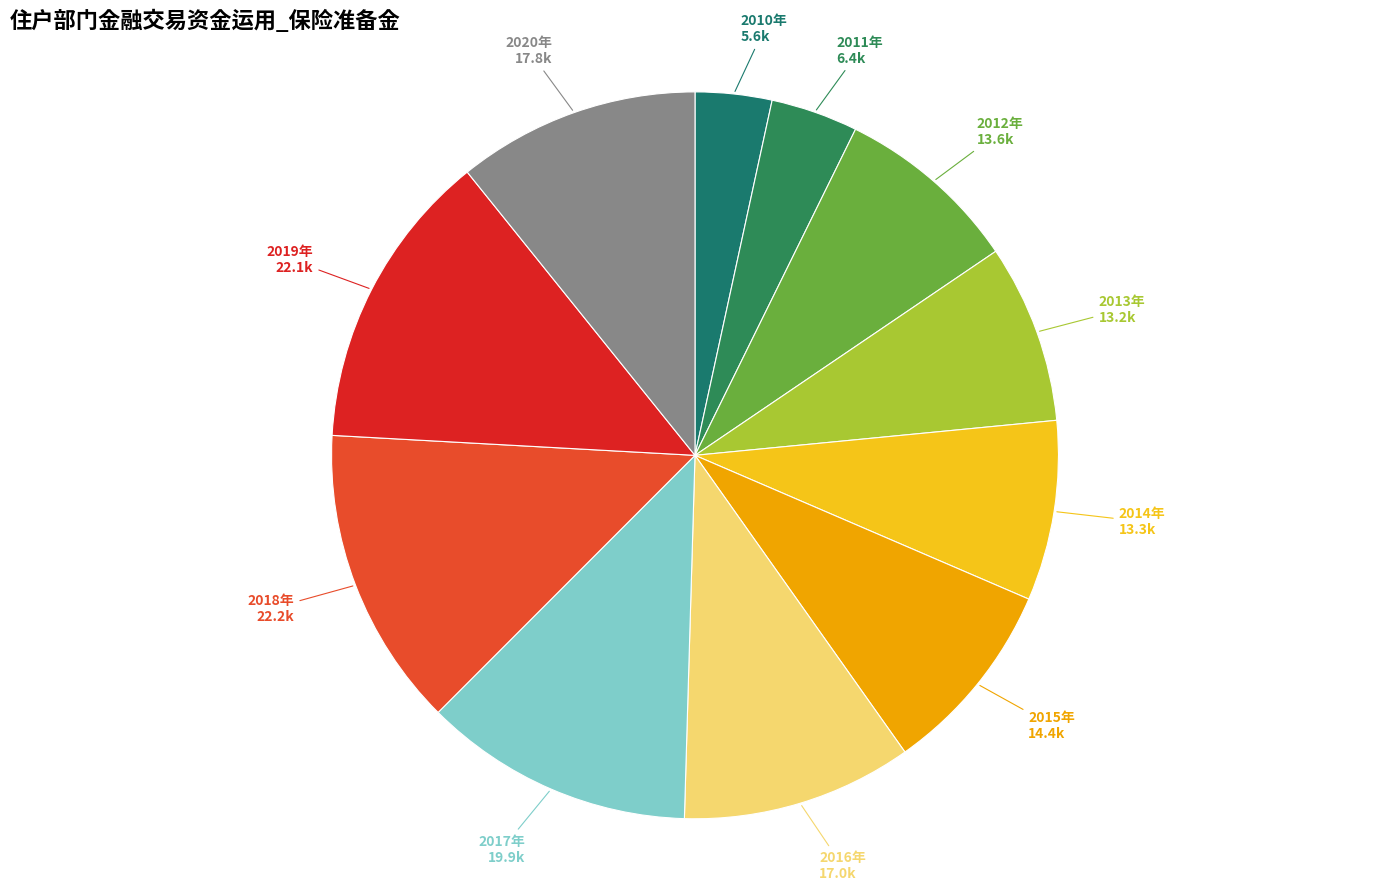

Which has a higher value, 2018年 or 2012年?

2018年